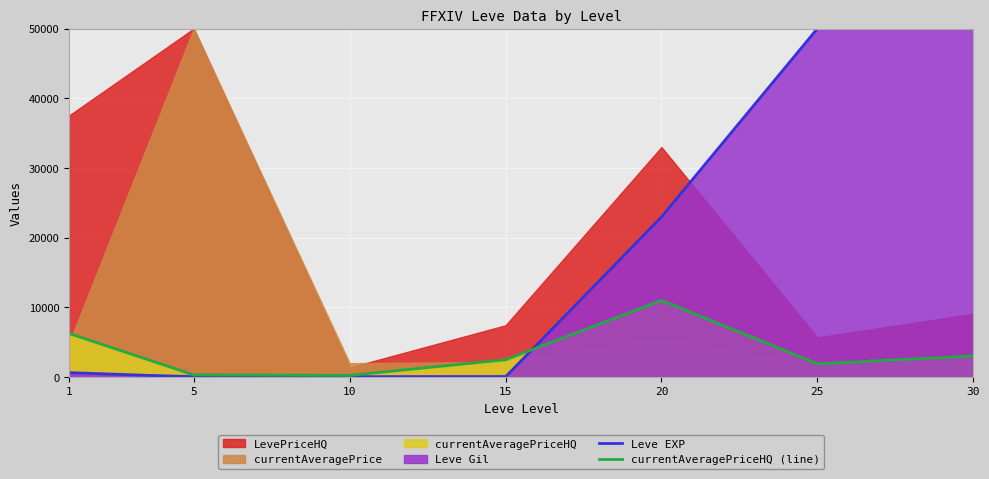

Is the value of Leve EXP at 1 greater than the value of currentAveragePriceHQ (line) at 20?

No